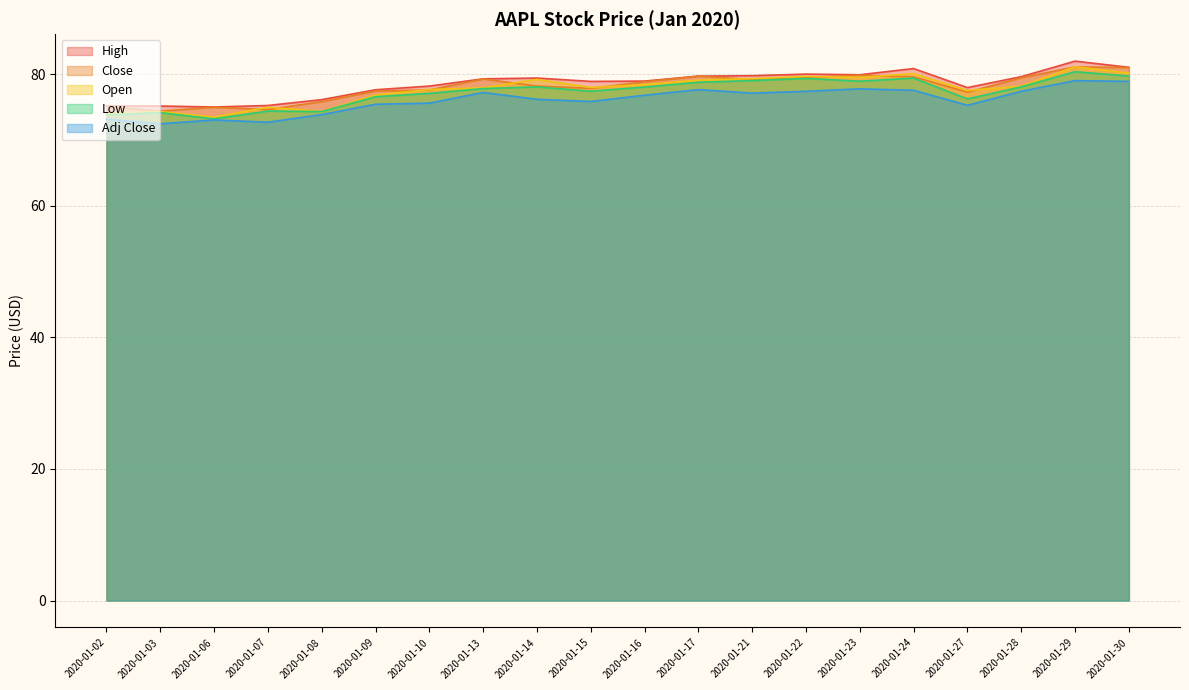

What are all the series names shown in the legend?

High, Close, Open, Low, Adj Close